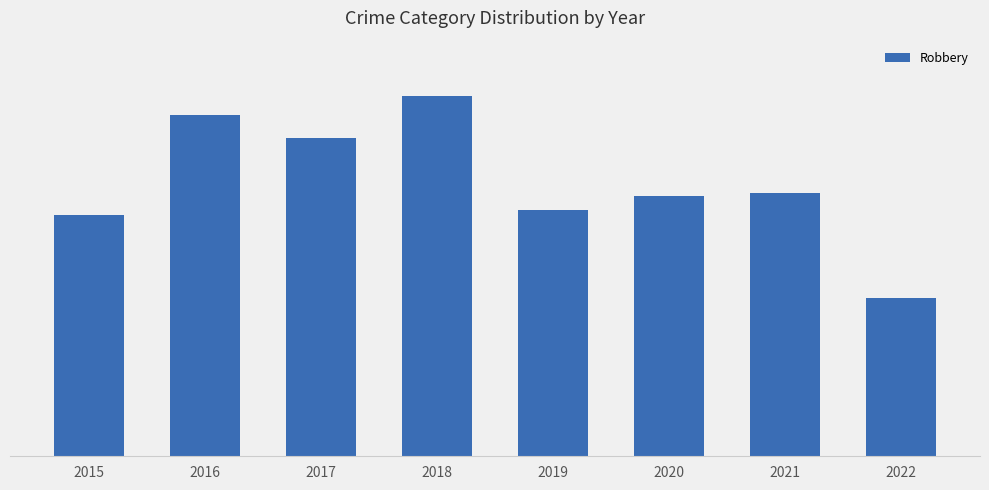

Does the chart contain any negative values?

No